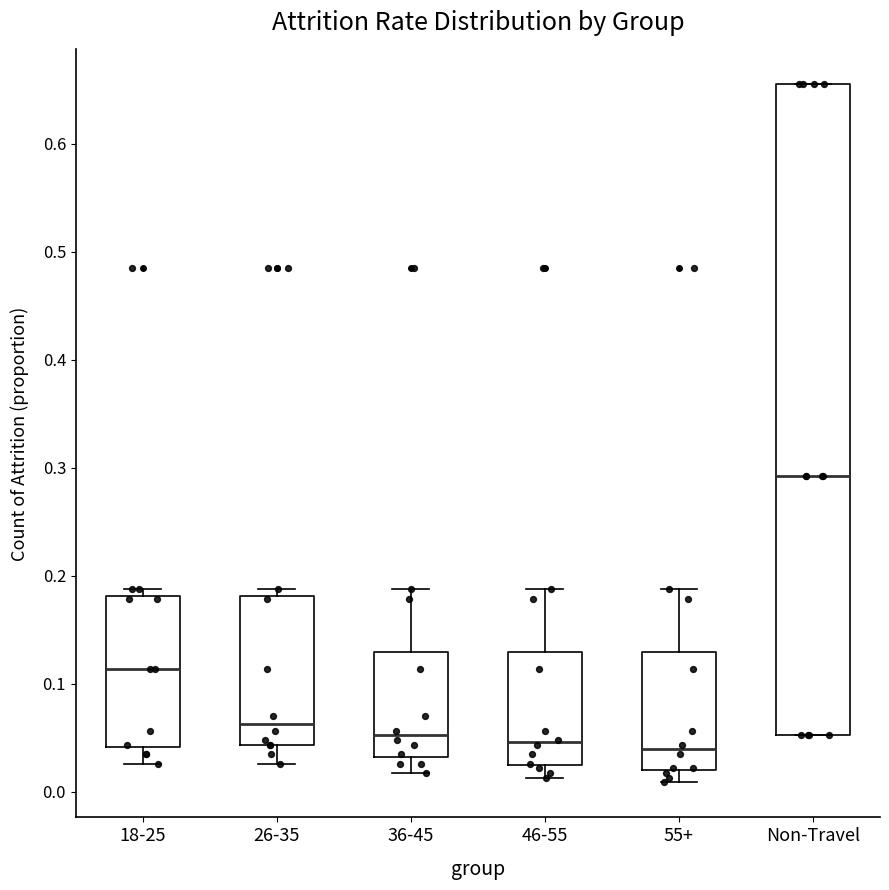

Where is the lower edge of the box for 46-55 on the y-axis? The values are not printed on the chart, so give them approximately, as read against the axis.

0.03